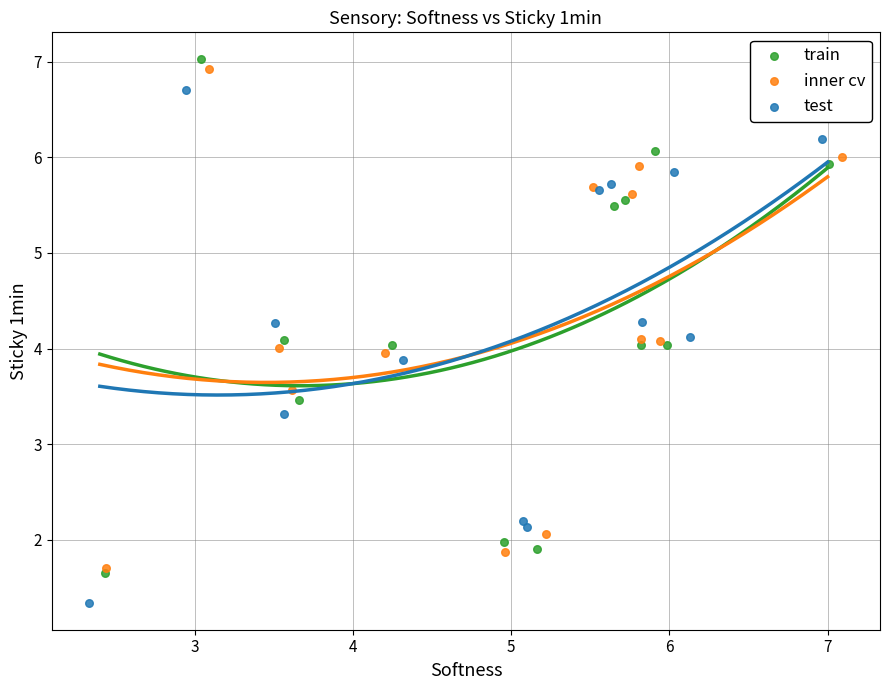

Which series has the largest Y range (max minus min)?

train